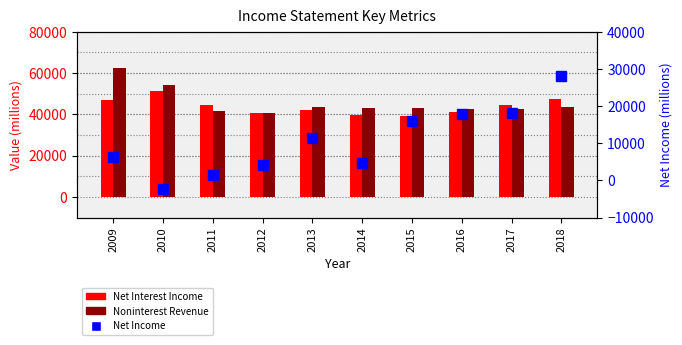

Which series has the largest total across all categories?

Noninterest Revenue